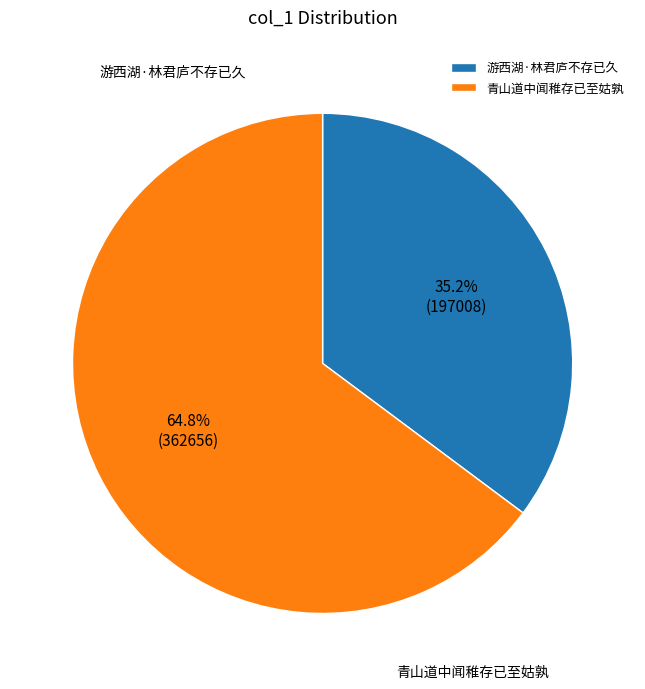

Is there any slice that represents more than half of the pie?

Yes